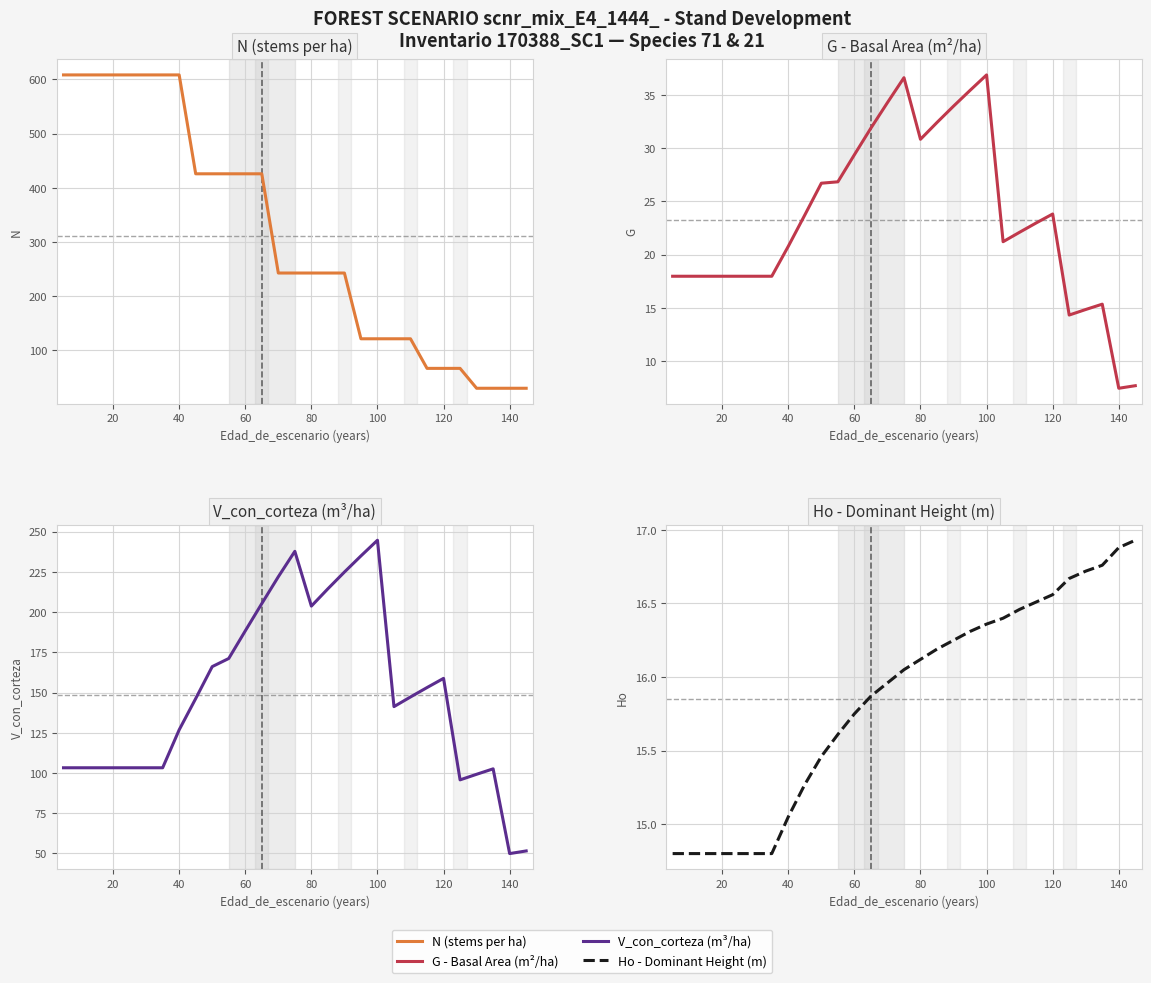

The value of Ho (dominant height m) at 60 is 5.4. True or false?

False